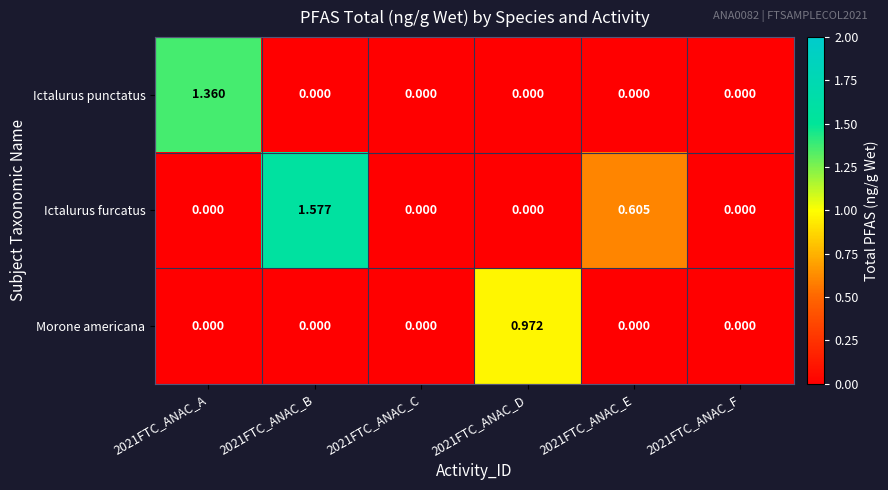

Which series changed the most between 2021FTC_ANAC_D and 2021FTC_ANAC_E?

Morone americana